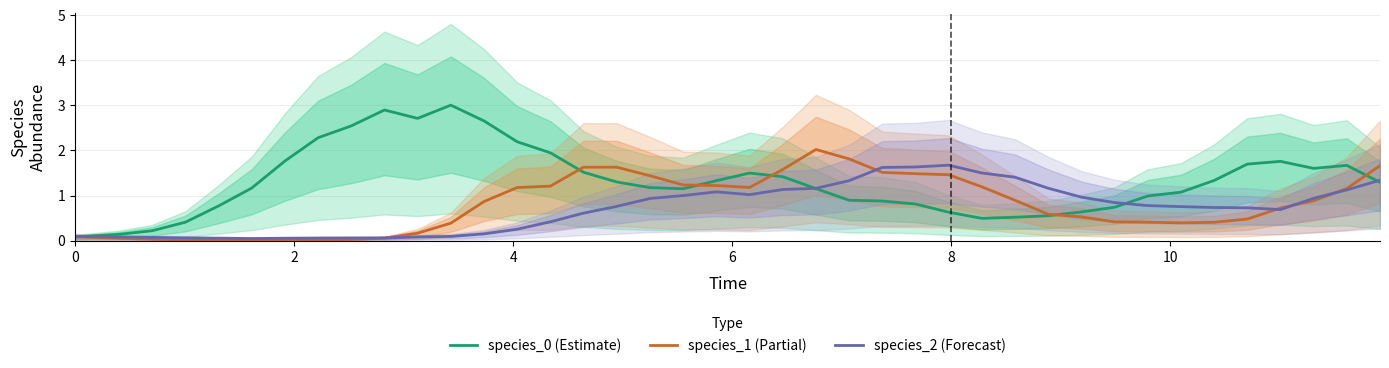

At how many categories does at least one series exceed 0?

40